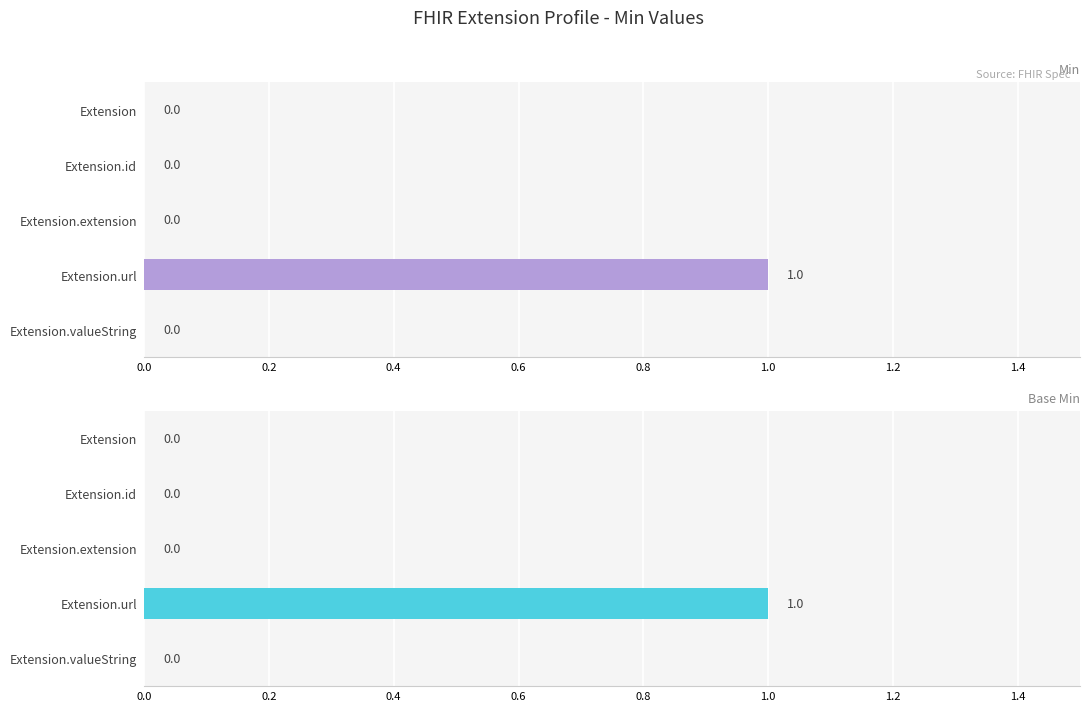

What is the greatest value displayed?

1